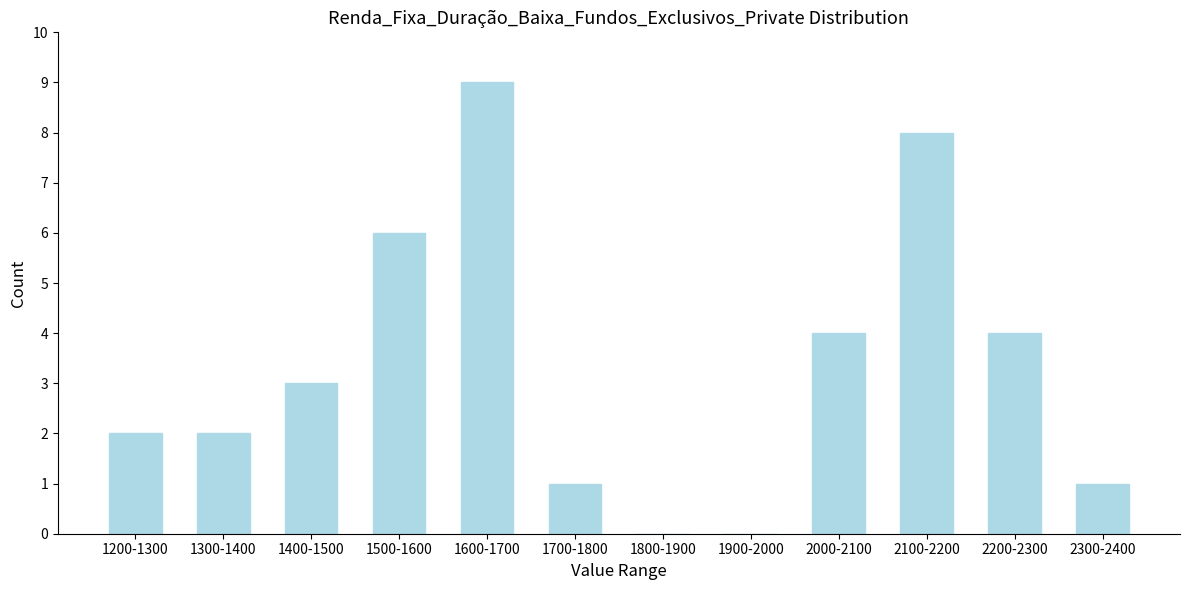

Reading right to left, extract all data points from this chart.

2300-2400=1	2200-2300=4	2100-2200=8	2000-2100=4	1900-2000=0	1800-1900=0	1700-1800=1	1600-1700=9	1500-1600=6	1400-1500=3	1300-1400=2	1200-1300=2